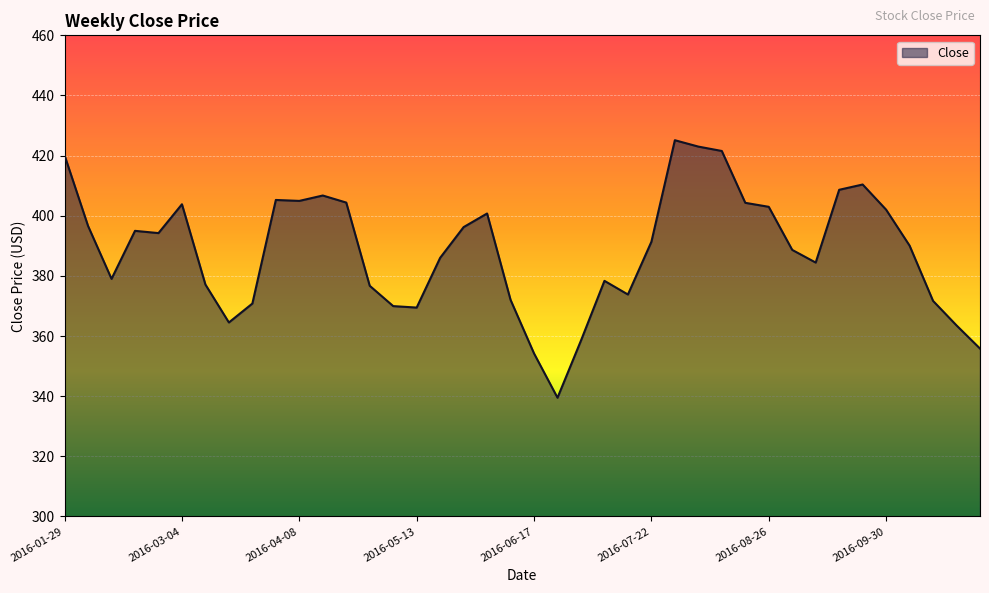

What is the difference between the maximum and minimum values?

85.6